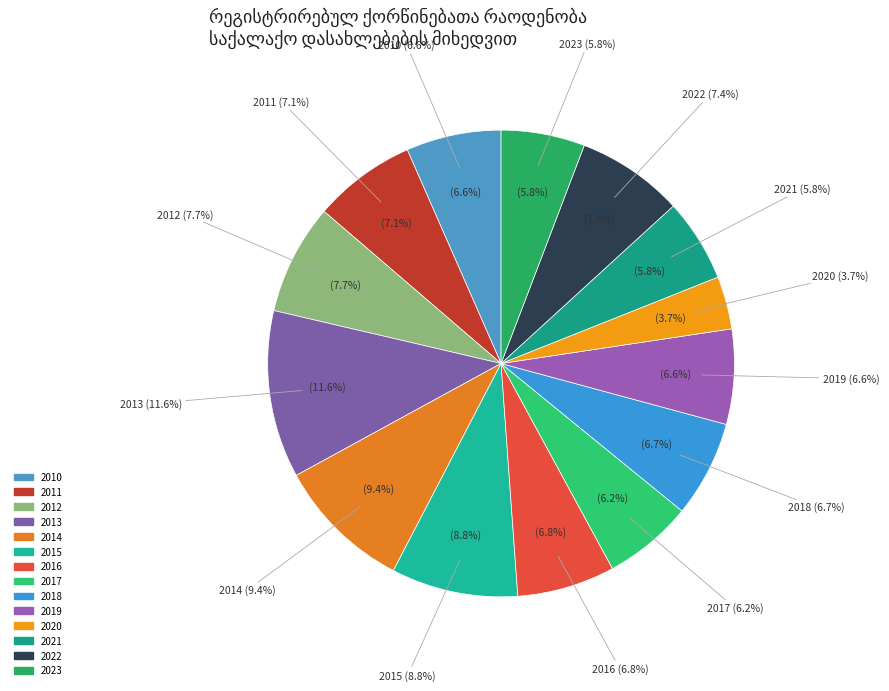

Combined, do 2010 and 2020 account for over 50%?

No